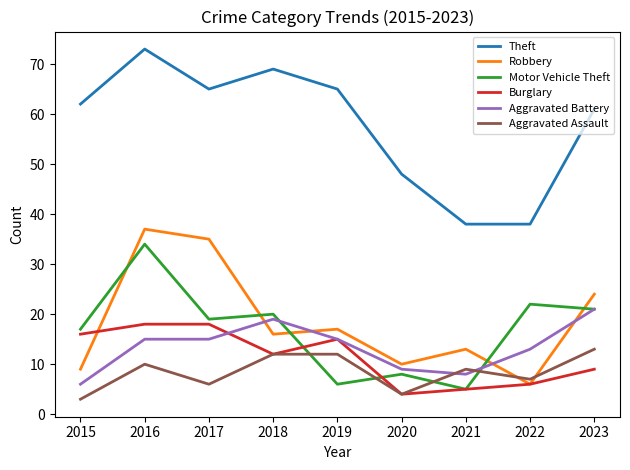

Where do Motor Vehicle Theft and Burglary first cross each other?

2018 and 2019